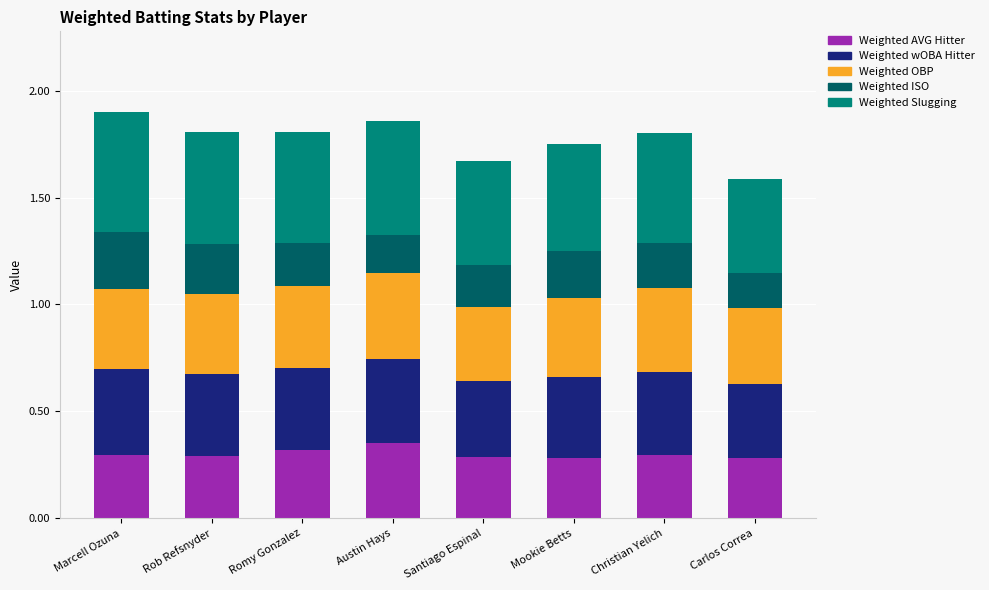

True or false: Weighted AVG Hitter has a value of 0.3 at Santiago Espinal.

True